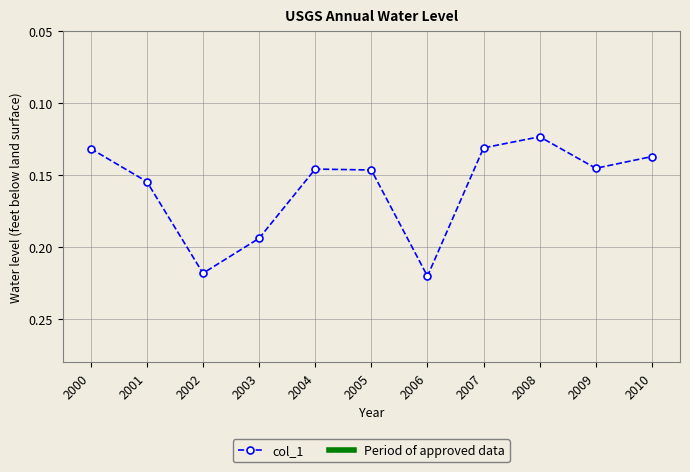

What is the sum of the values at 2010 and 2006?

0.4